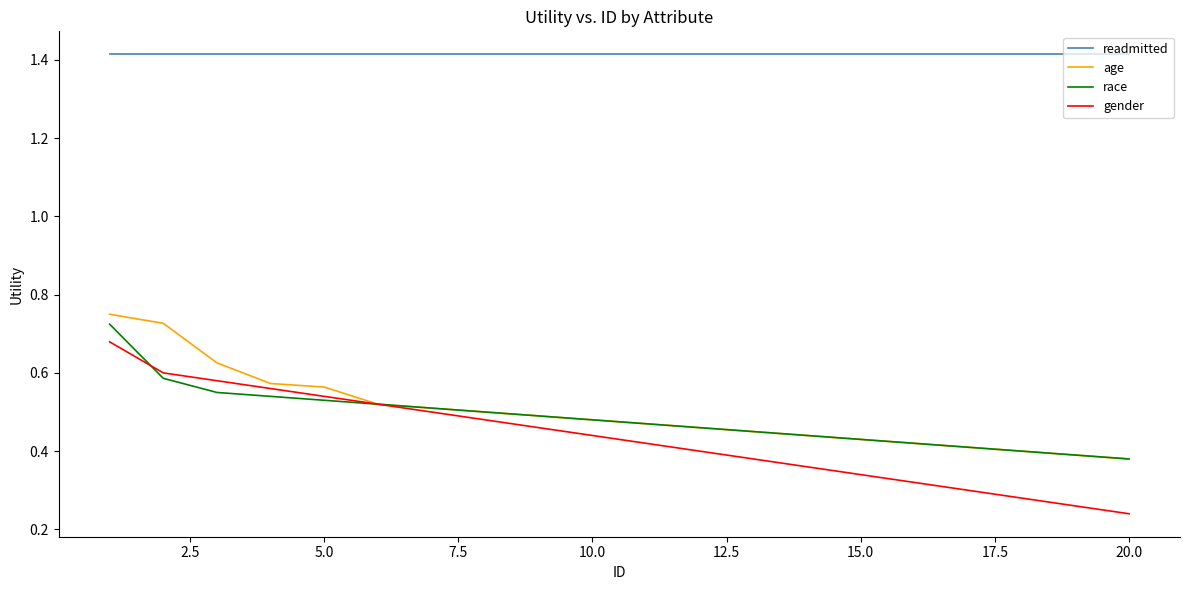

True or false: age and readmitted cross at least once.

False